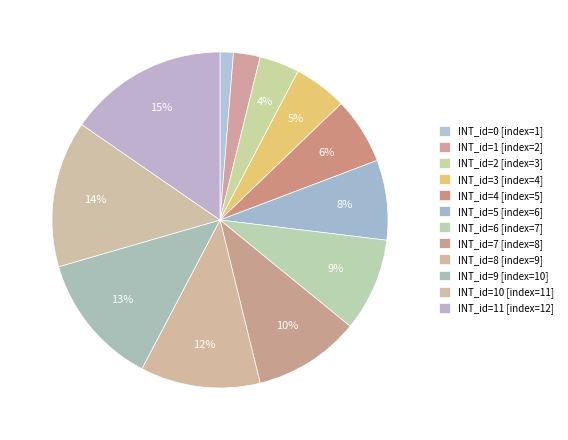

To the nearest percent, what is the average slice percentage?

8%